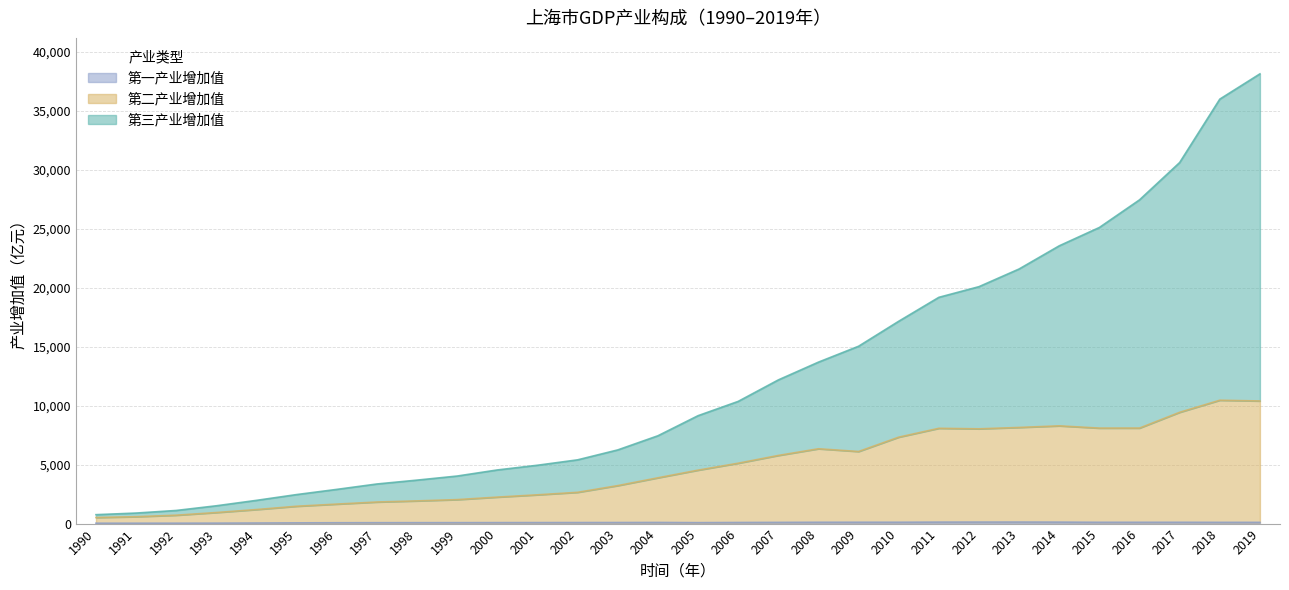

Where does the 第一产业增加值 series first go above 93?

2004